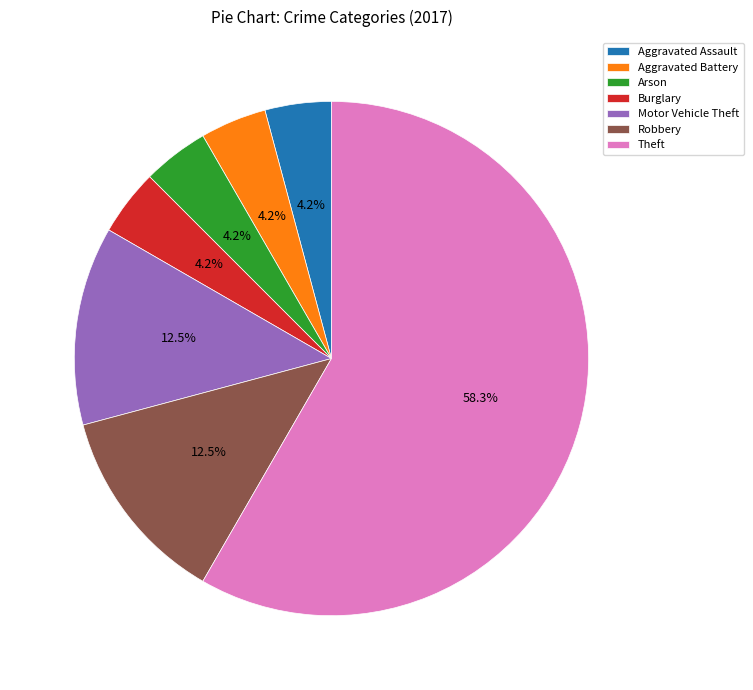

Which has a higher value, Robbery or Aggravated Assault?

Robbery